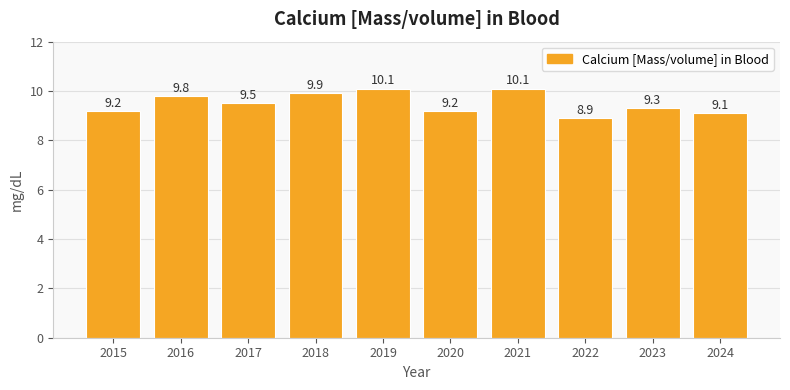

True or false: the data shows 6.3 at 2018.

False